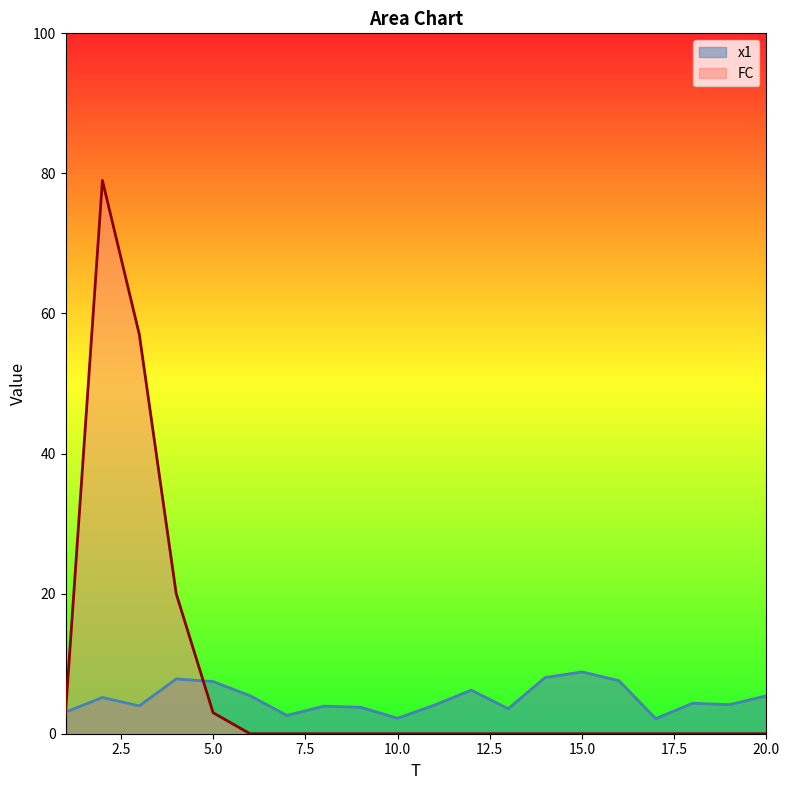

Which series has the largest total across all categories?

FC